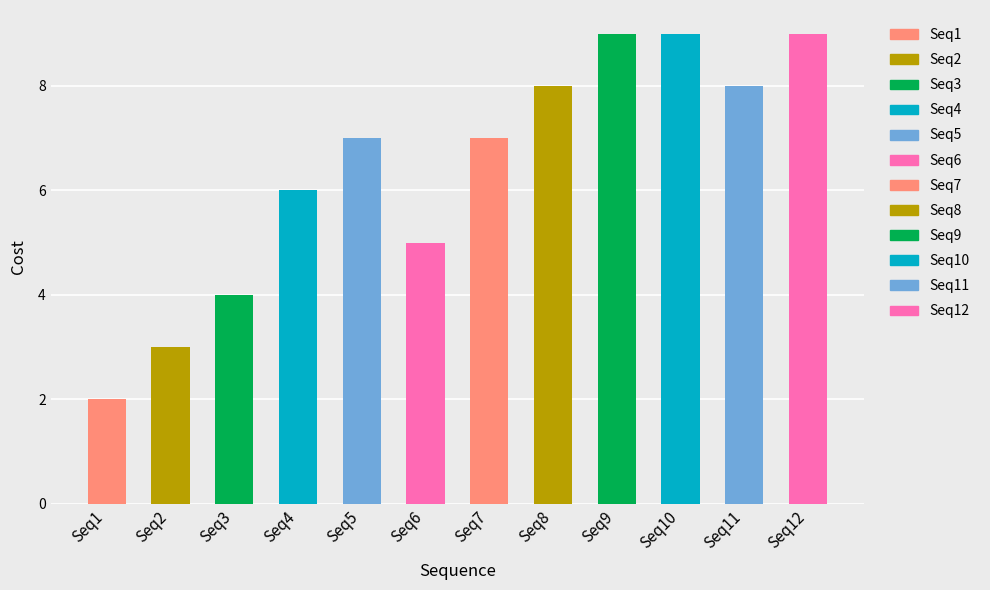

Reading left to right, extract all data points from this chart.

2	3	4	6	7	5	7	8	9	9	8	9